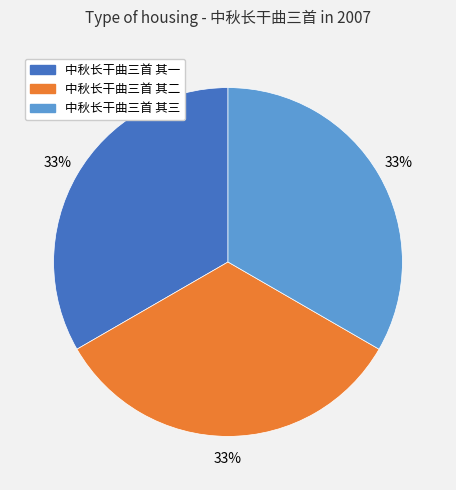

Do 中秋长干曲三首 其三 and 中秋长干曲三首 其一 together represent more than half of the pie?

Yes